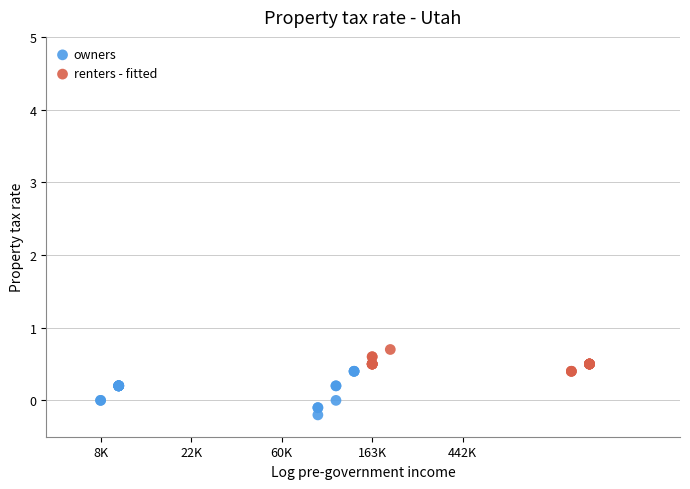

Which series reaches the maximum Y coordinate?

renters - fitted